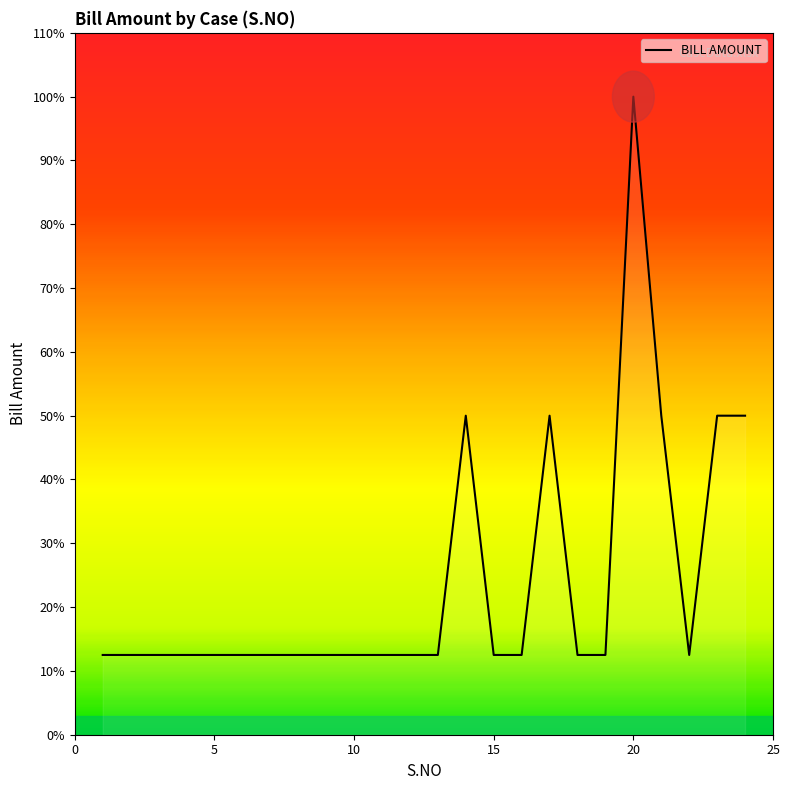

Is this an area chart (filled region under the line)?

Yes